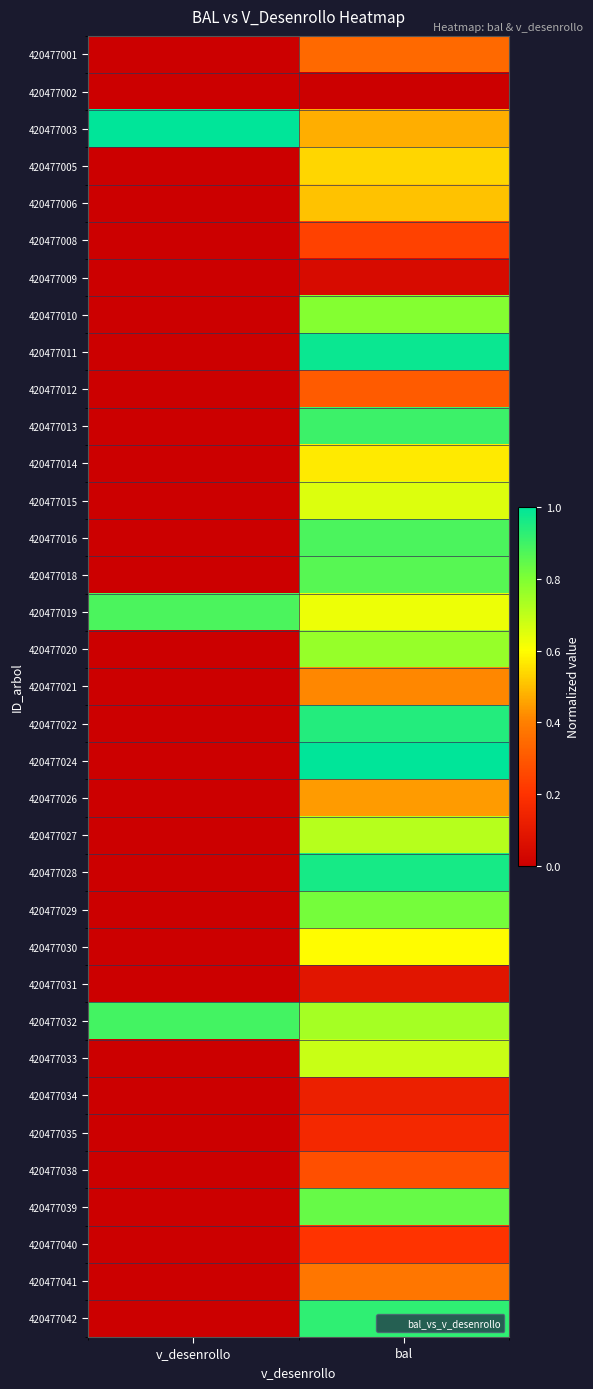

Count the number of categories in the chart.

2